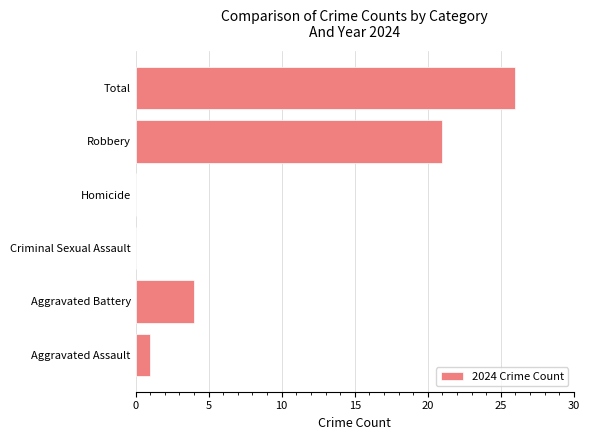

Which has a higher value, Aggravated Assault or Criminal Sexual Assault?

Aggravated Assault